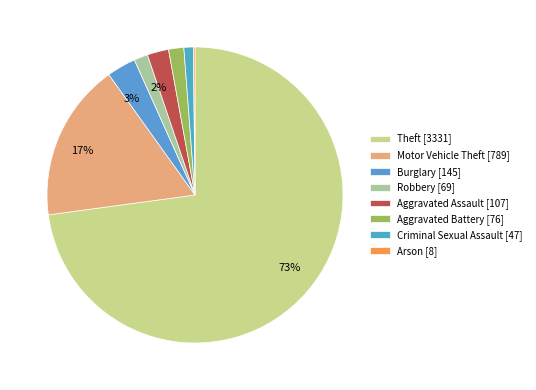

True or false: Motor Vehicle Theft accounts for 17% of the total.

True